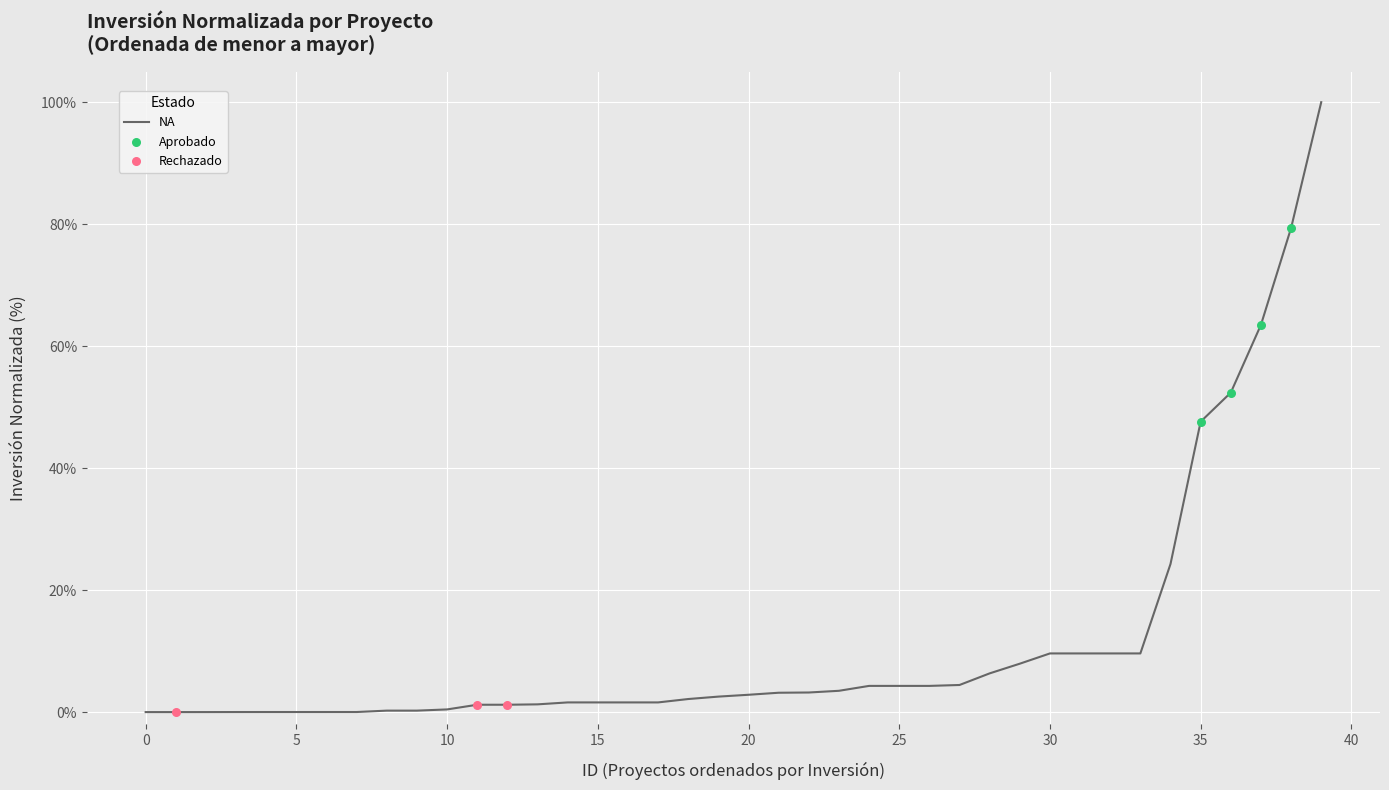

What is the maximum value shown in the chart?

100.0